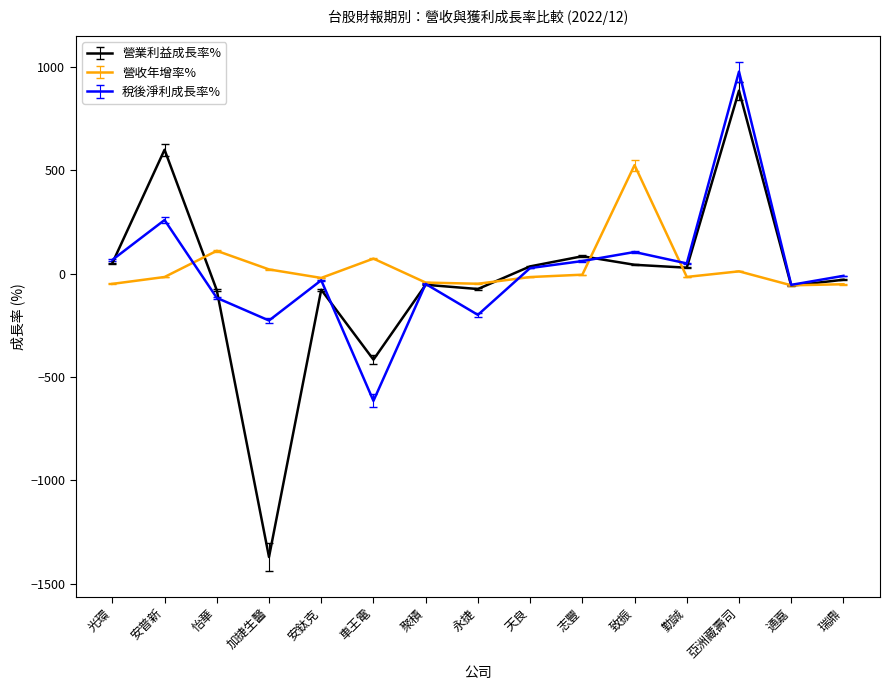

Which label corresponds to the largest value in the chart?

亞洲藏壽司